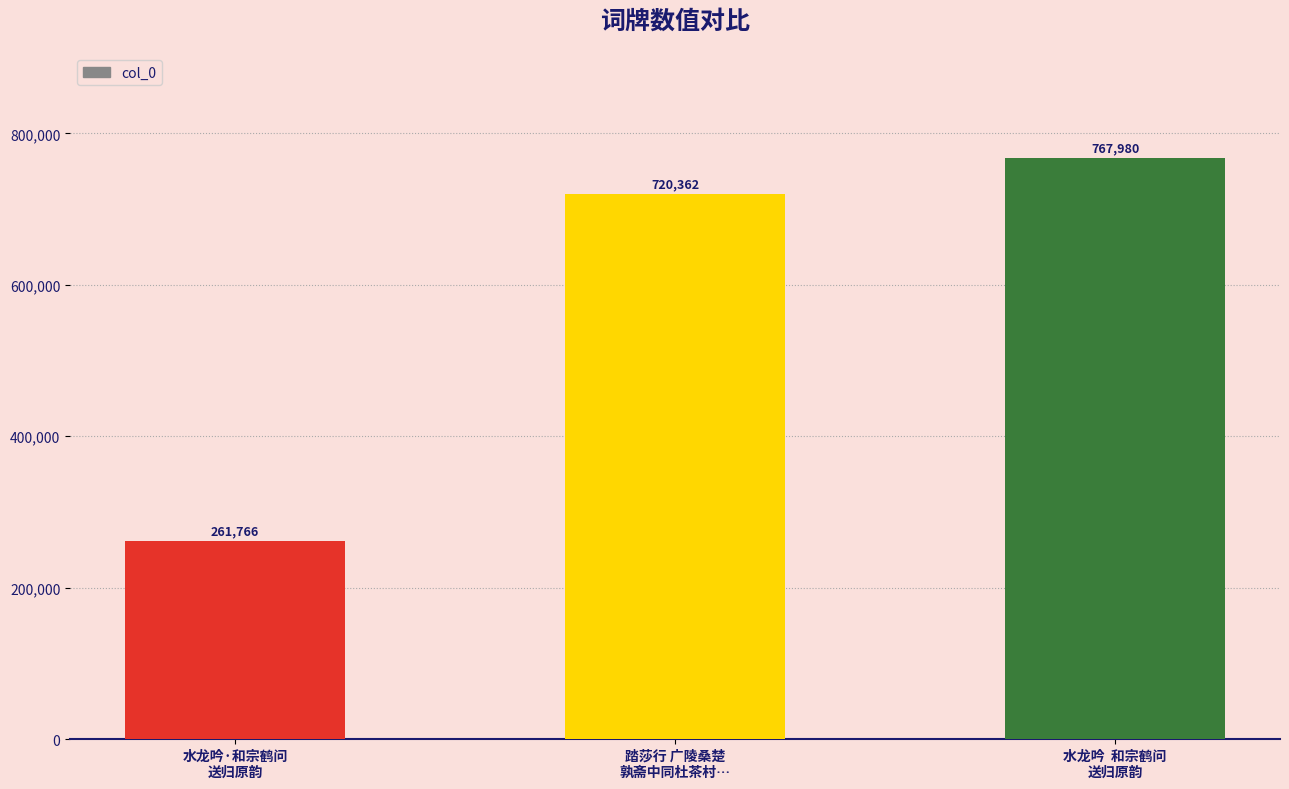

How many data points are less than 720362?

1